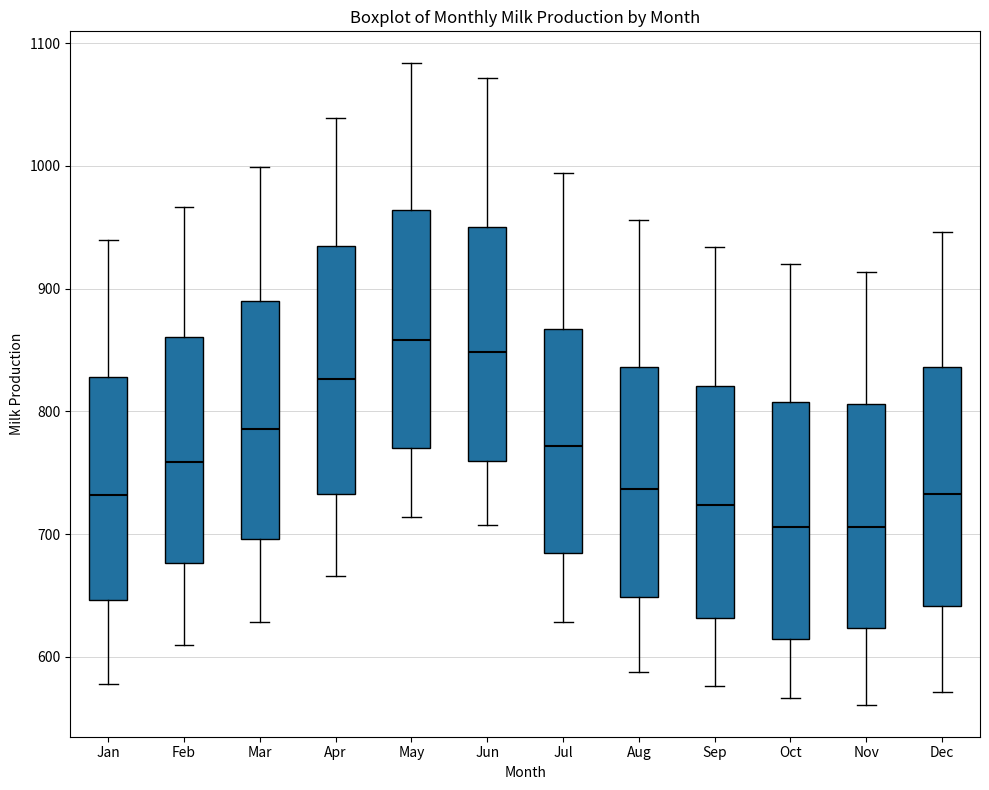

Reading left to right, read every box against the y-axis: the position of its median line, the range the box covers, and the ends of its whiskers. The values are not printed on the chart, so give them approximately, as read against the axis.

Jan: median 730, box 650 to 830, whiskers 580 to 940
Feb: median 760, box 680 to 860, whiskers 610 to 970
Mar: median 790, box 700 to 890, whiskers 630 to 1000
Apr: median 830, box 730 to 930, whiskers 670 to 1040
May: median 860, box 770 to 960, whiskers 710 to 1080
Jun: median 850, box 760 to 950, whiskers 710 to 1070
Jul: median 770, box 680 to 870, whiskers 630 to 990
Aug: median 740, box 650 to 840, whiskers 590 to 960
Sep: median 720, box 630 to 820, whiskers 580 to 930
Oct: median 710, box 610 to 810, whiskers 570 to 920
Nov: median 710, box 620 to 810, whiskers 560 to 910
Dec: median 730, box 640 to 840, whiskers 570 to 950